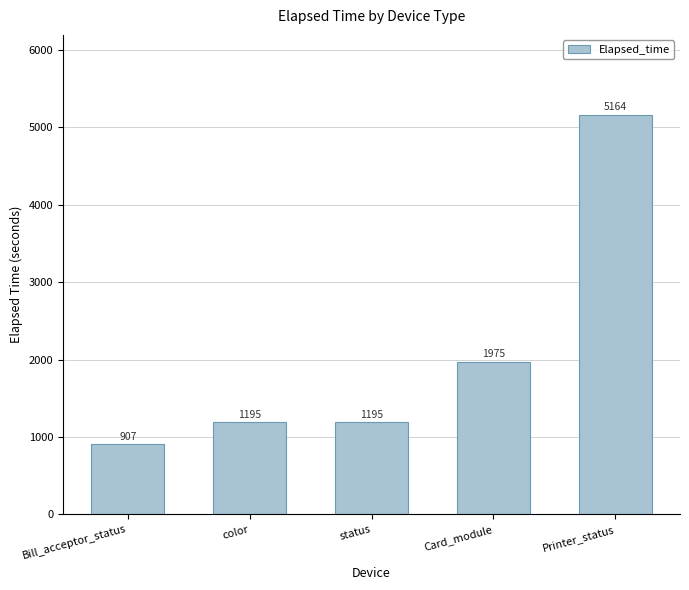

What is the minimum value shown in the chart?

907.0